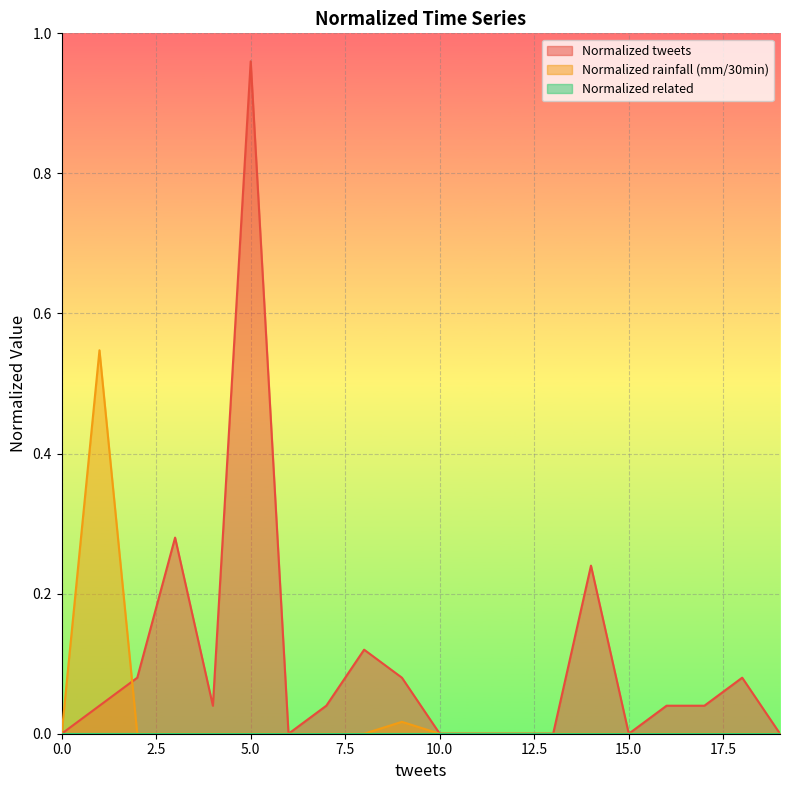

Which series has the largest total across all categories?

Normalized tweets